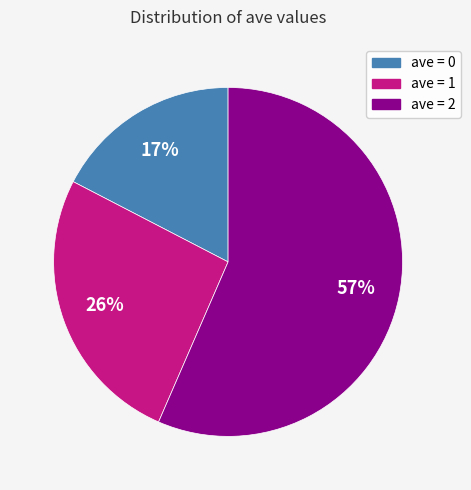

Does any single category account for the majority?

Yes